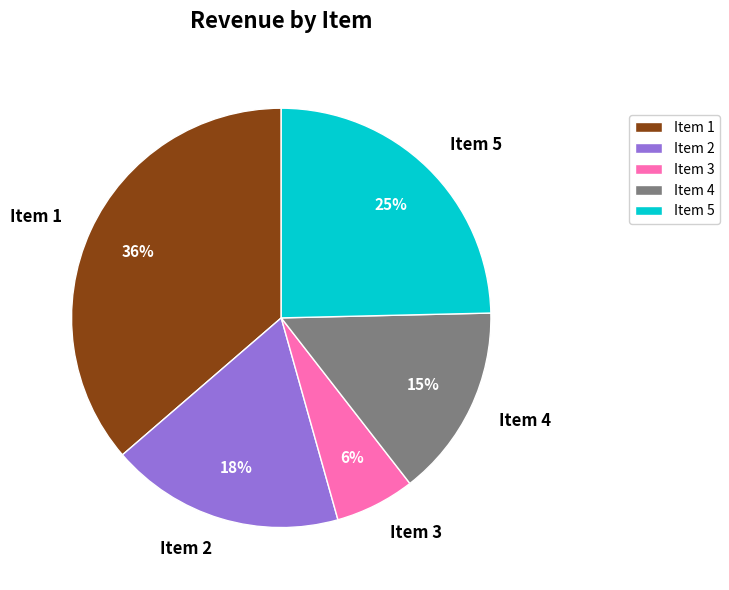

Is it true that Item 3 is 1% of the pie?

False